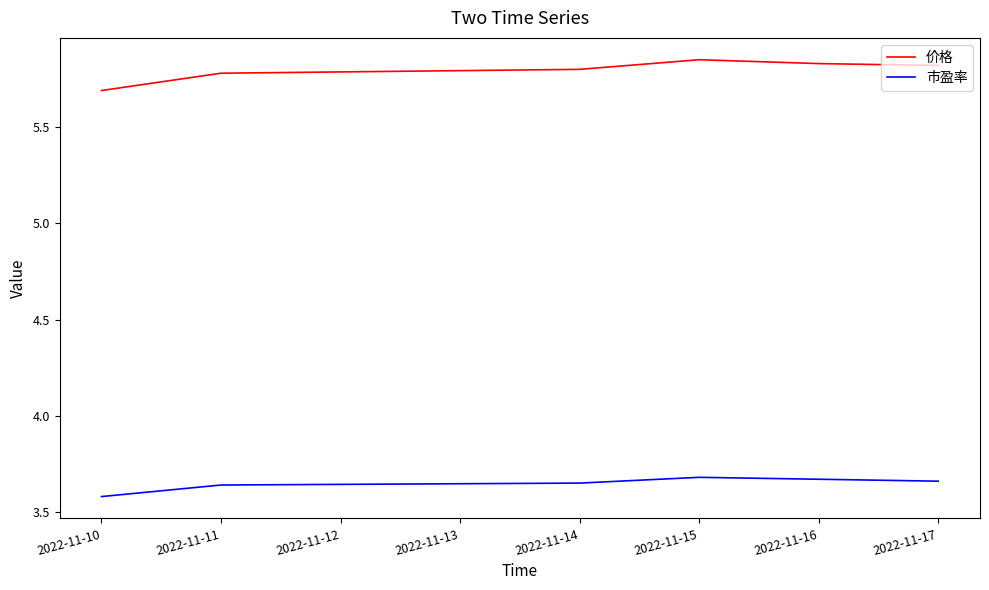

Which series has the largest range (max minus min)?

价格